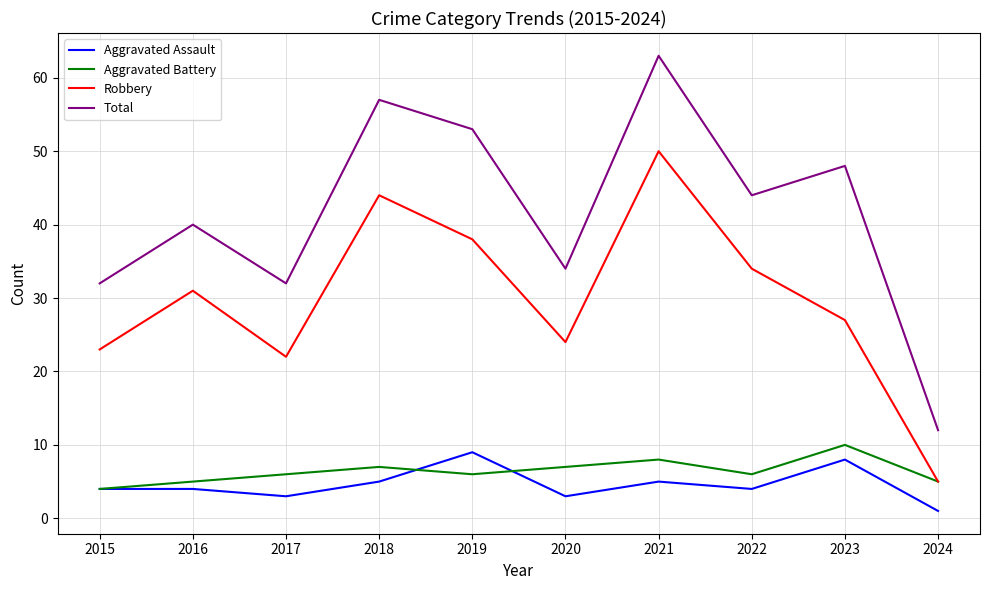

True or false: Total has a value of 44 at 2022.

True